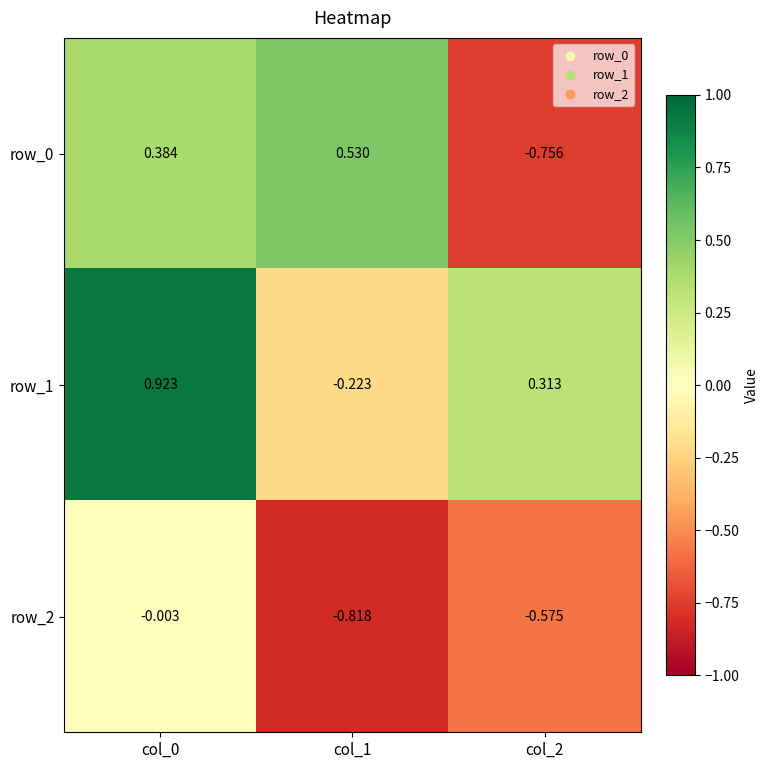

Count the row_0 values in the range 0 to 1.

2